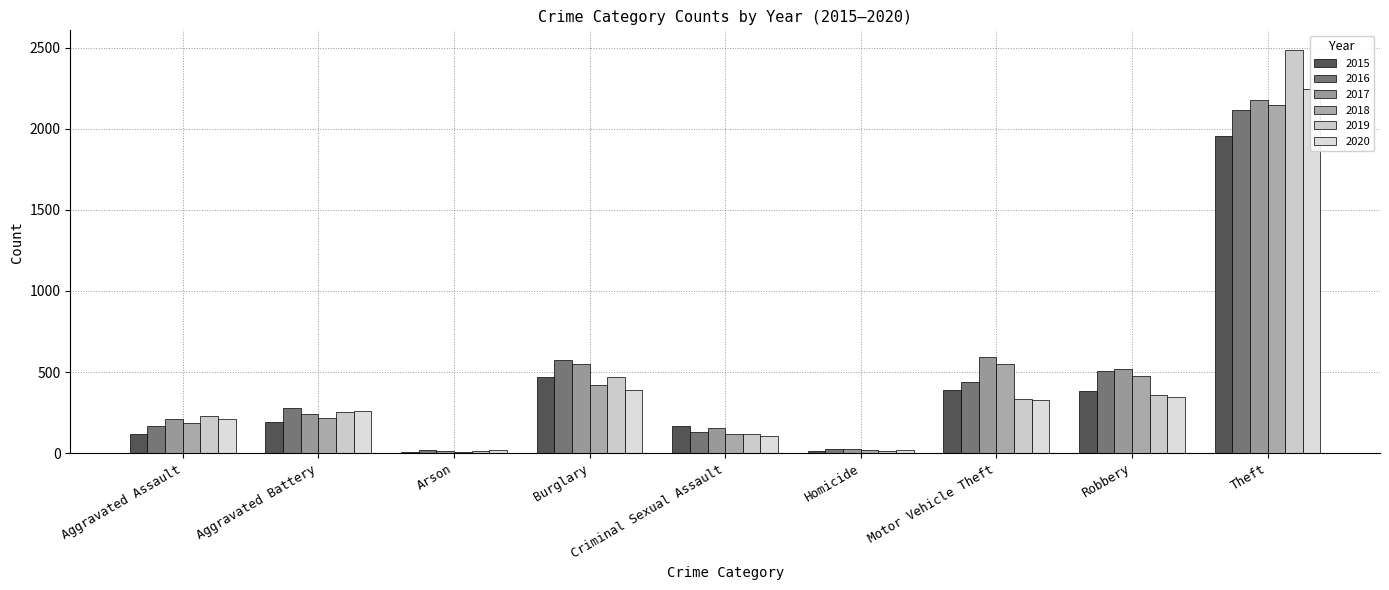

What is the spread (max minus min) of values at Burglary?

190